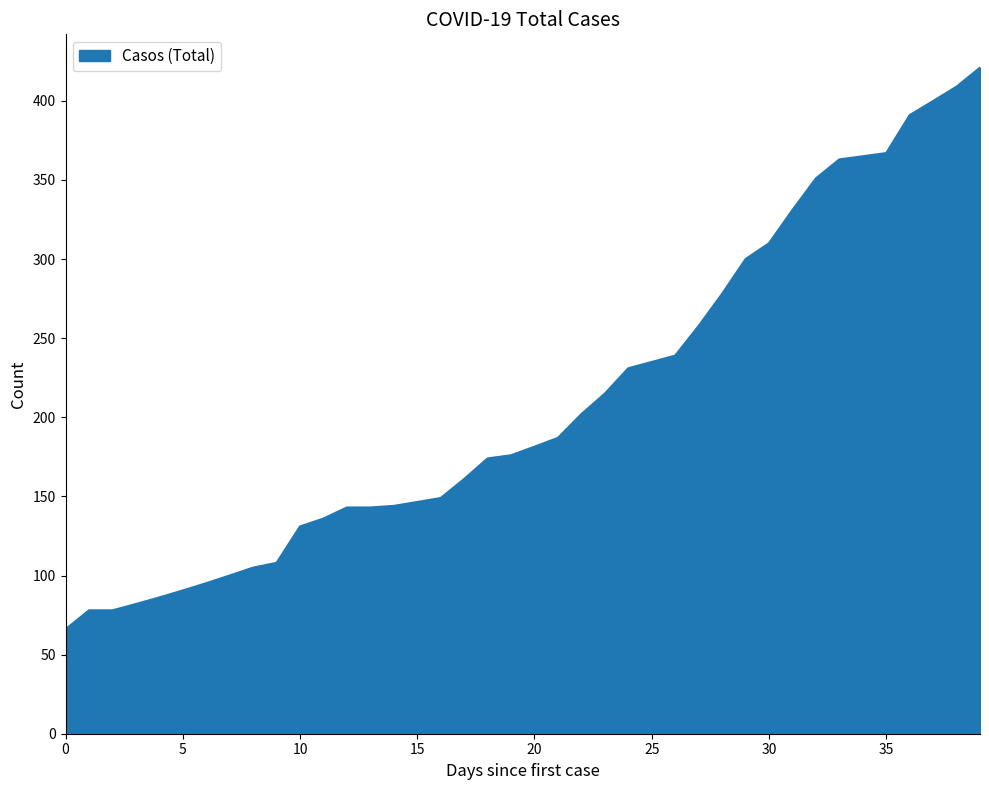

What is the difference between the maximum and minimum values?

355.0